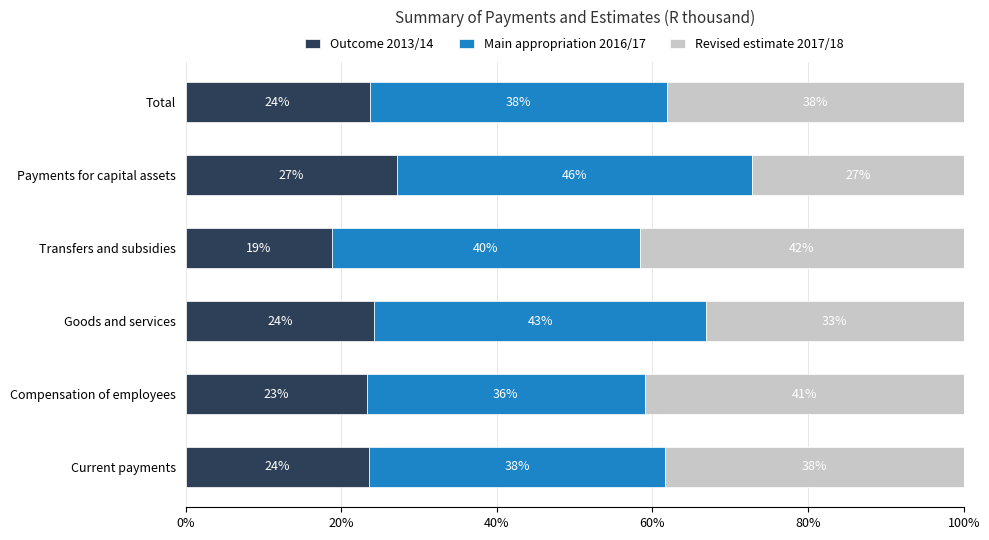

What are all the series names shown in the legend?

Outcome 2013/14, Main appropriation 2016/17, Revised estimate 2017/18